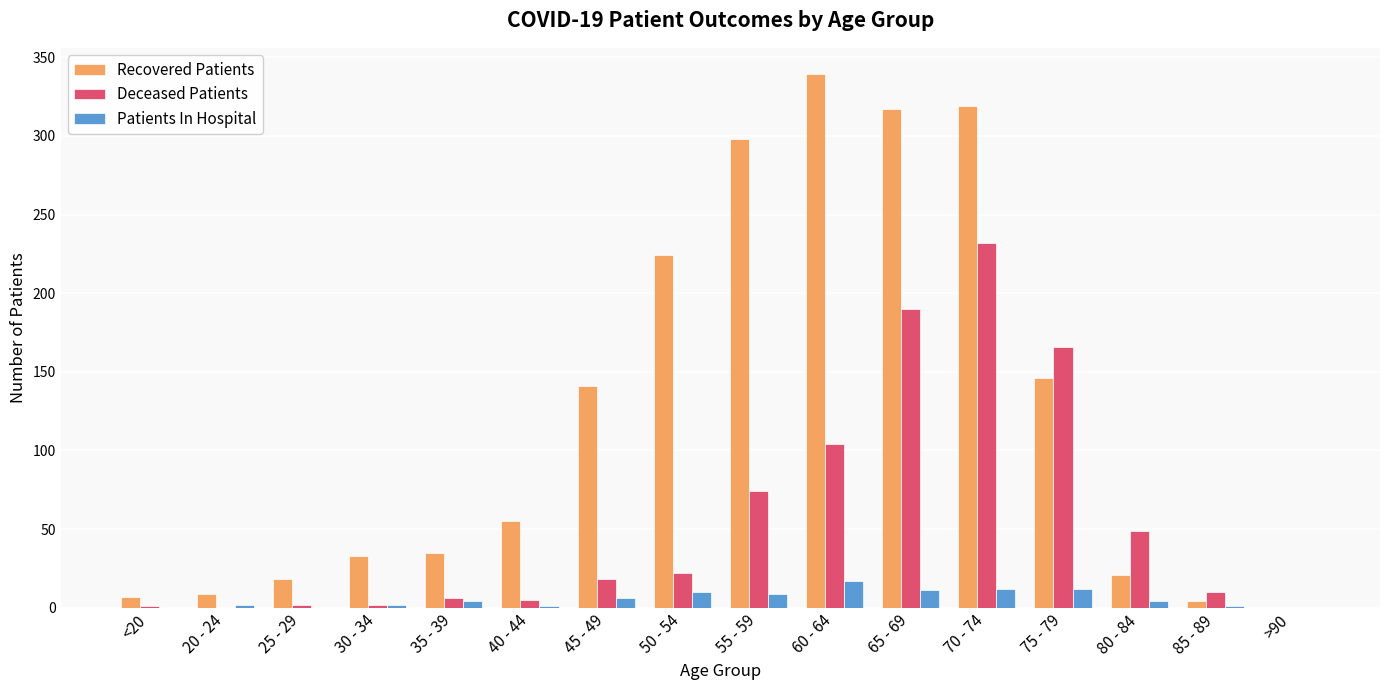

The value of Patients In Hospital at 45 - 49 is 6. True or false?

True